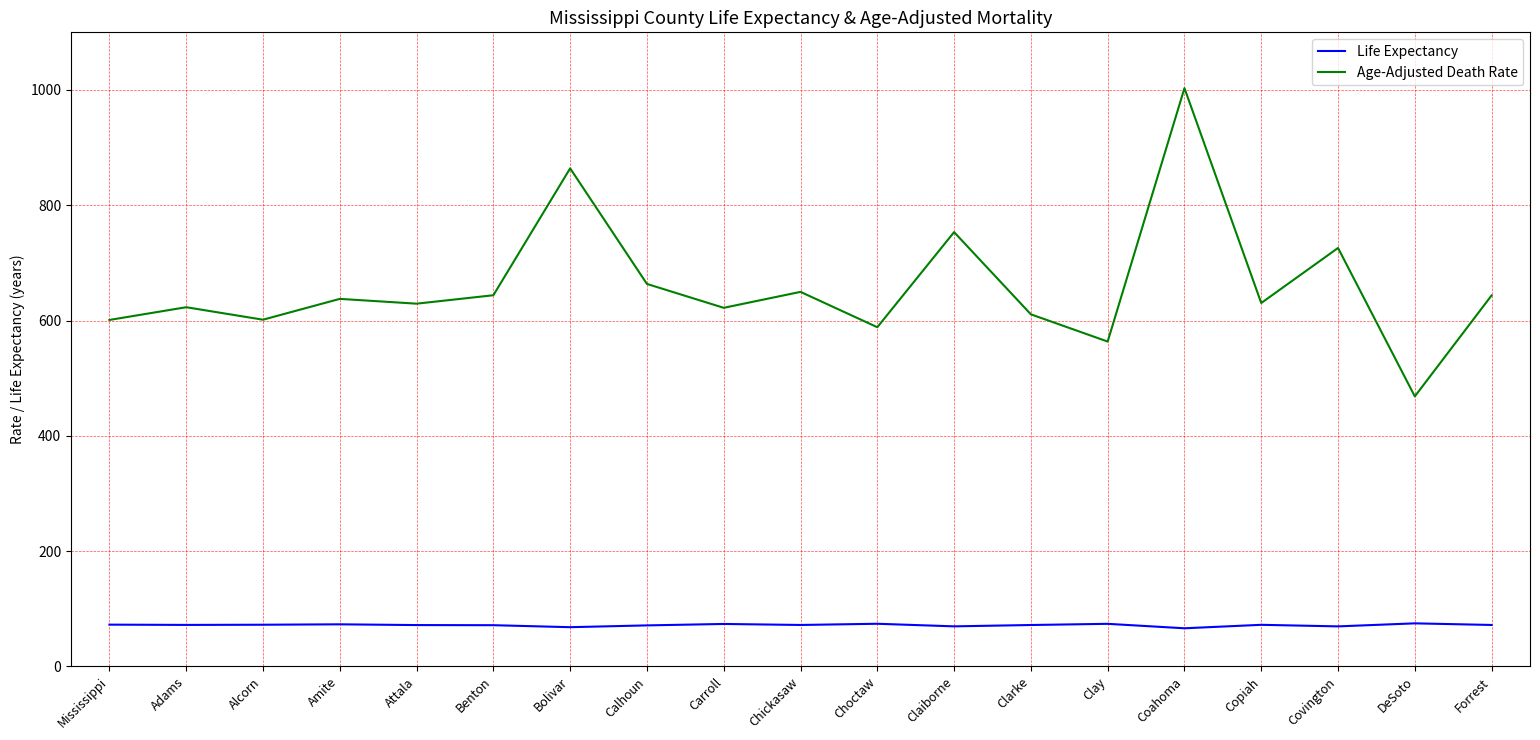

Is this an area chart (filled region under the line)?

No